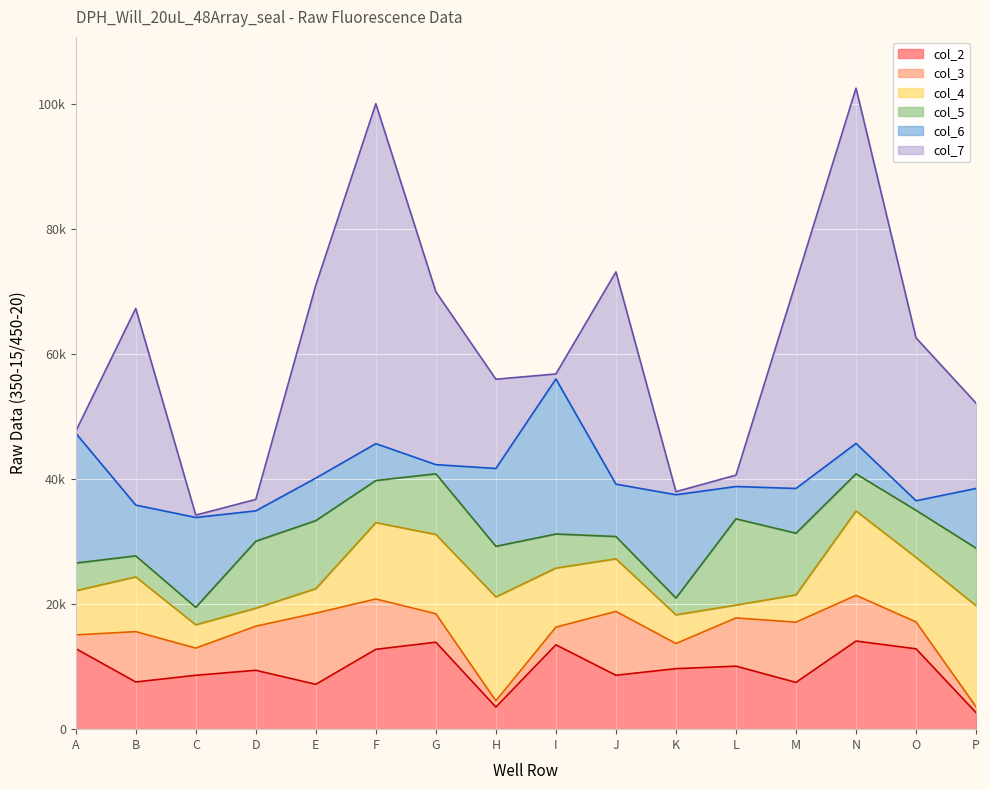

What is the spread (max minus min) of values at N?

51976